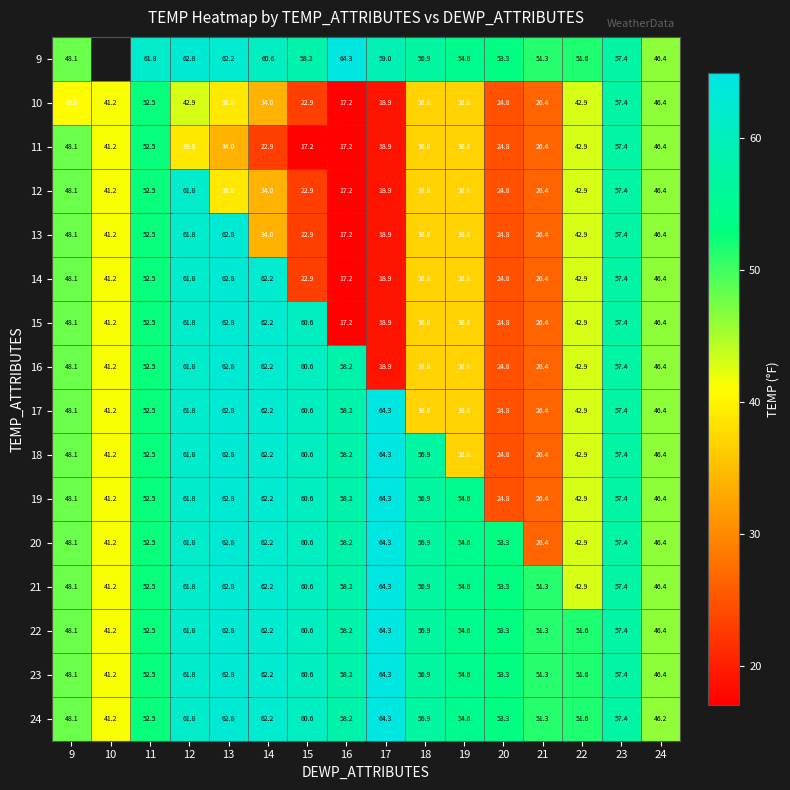

What is the spread (max minus min) of values at 15?

43.4